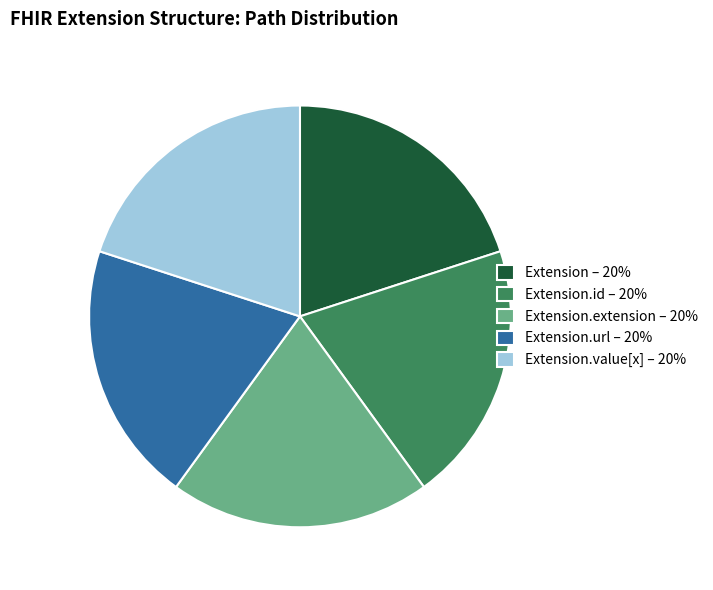

Does any single category account for the majority?

No